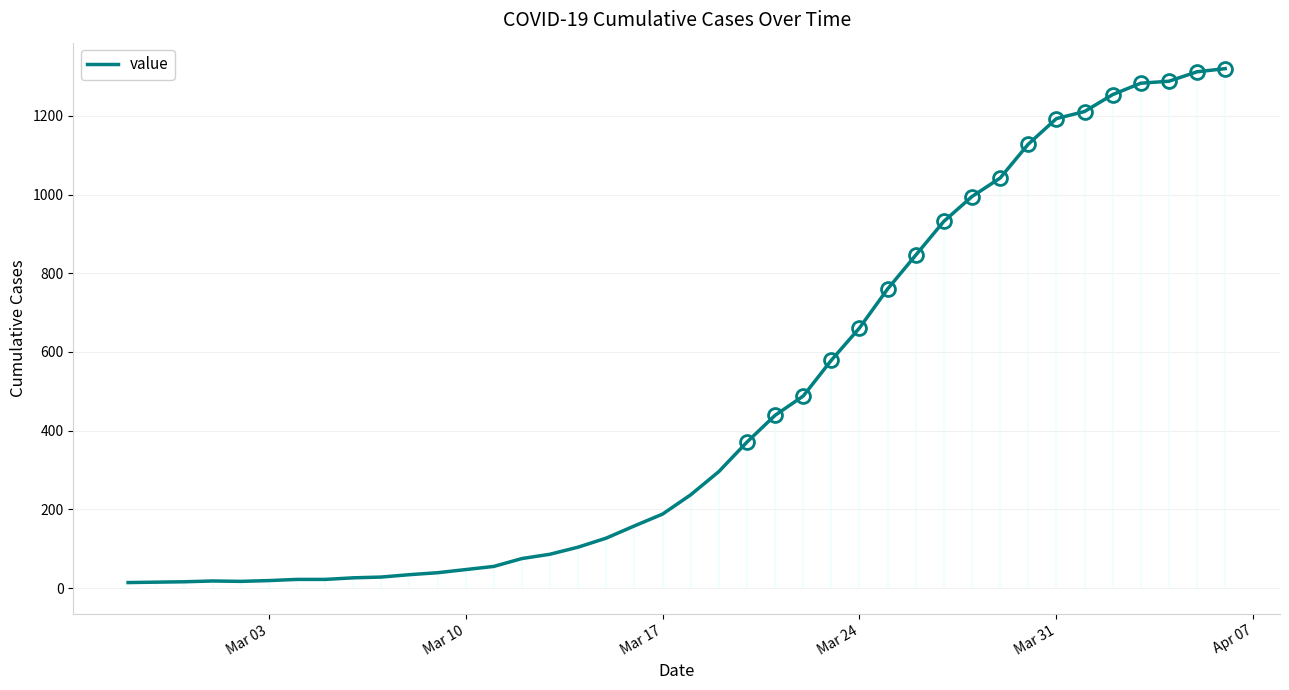

Reading right to left, transcribe all the data shown in this chart.

1320	1312	1288	1283	1254	1211	1193	1128	1042	995	932	846	760	661	579	488	439	371	296	237	188	158	127	104	86	75	55	47	39	34	28	26	22	22	19	17	18	16	15	14